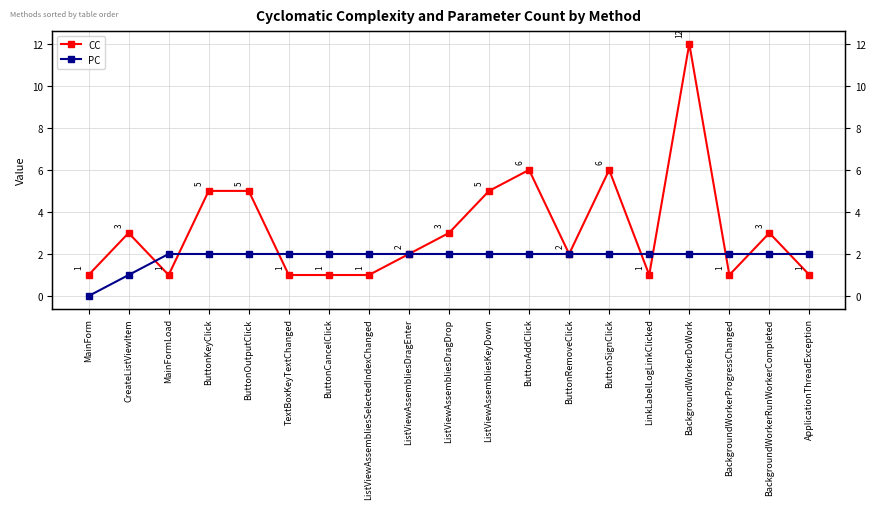

Reading left to right, what are all the values shown in this chart?

CC: MainForm=1	CreateListViewItem=3	MainFormLoad=1	ButtonKeyClick=5	ButtonOutputClick=5	TextBoxKeyTextChanged=1	ButtonCancelClick=1	ListViewAssembliesSelectedIndexChanged=1	ListViewAssembliesDragEnter=2	ListViewAssembliesDragDrop=3	ListViewAssembliesKeyDown=5	ButtonAddClick=6	ButtonRemoveClick=2	ButtonSignClick=6	LinkLabelLogLinkClicked=1	BackgroundWorkerDoWork=12	BackgroundWorkerProgressChanged=1	BackgroundWorkerRunWorkerCompleted=3	ApplicationThreadException=1
PC: MainForm=0	CreateListViewItem=1	MainFormLoad=2	ButtonKeyClick=2	ButtonOutputClick=2	TextBoxKeyTextChanged=2	ButtonCancelClick=2	ListViewAssembliesSelectedIndexChanged=2	ListViewAssembliesDragEnter=2	ListViewAssembliesDragDrop=2	ListViewAssembliesKeyDown=2	ButtonAddClick=2	ButtonRemoveClick=2	ButtonSignClick=2	LinkLabelLogLinkClicked=2	BackgroundWorkerDoWork=2	BackgroundWorkerProgressChanged=2	BackgroundWorkerRunWorkerCompleted=2	ApplicationThreadException=2